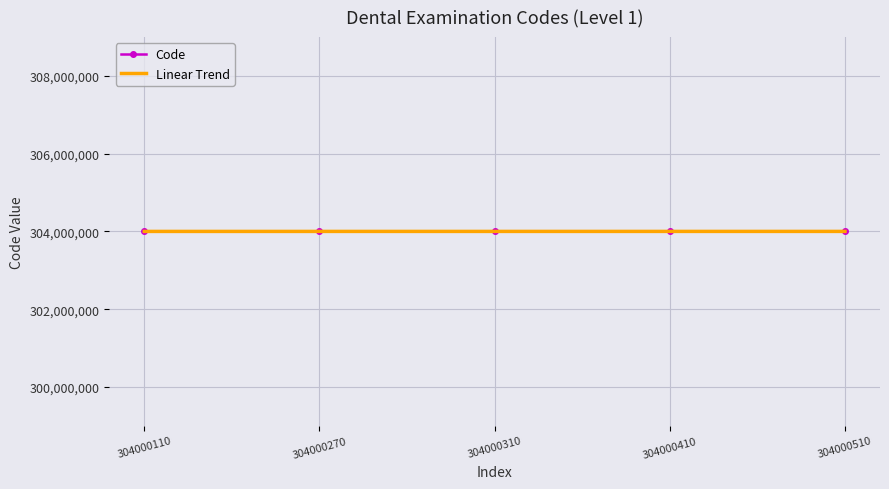

The value of Code at 304000310 is 124044282.5. True or false?

False